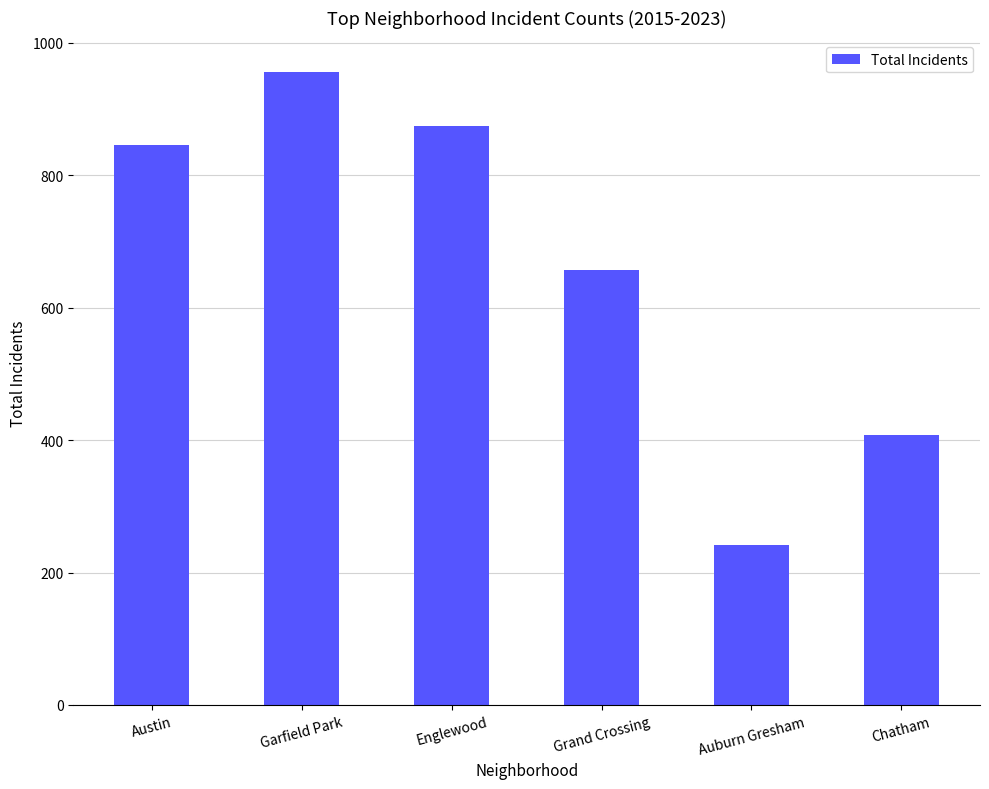

Rank the categories by value from highest to lowest.

Garfield Park, Englewood, Austin, Grand Crossing, Chatham, Auburn Gresham